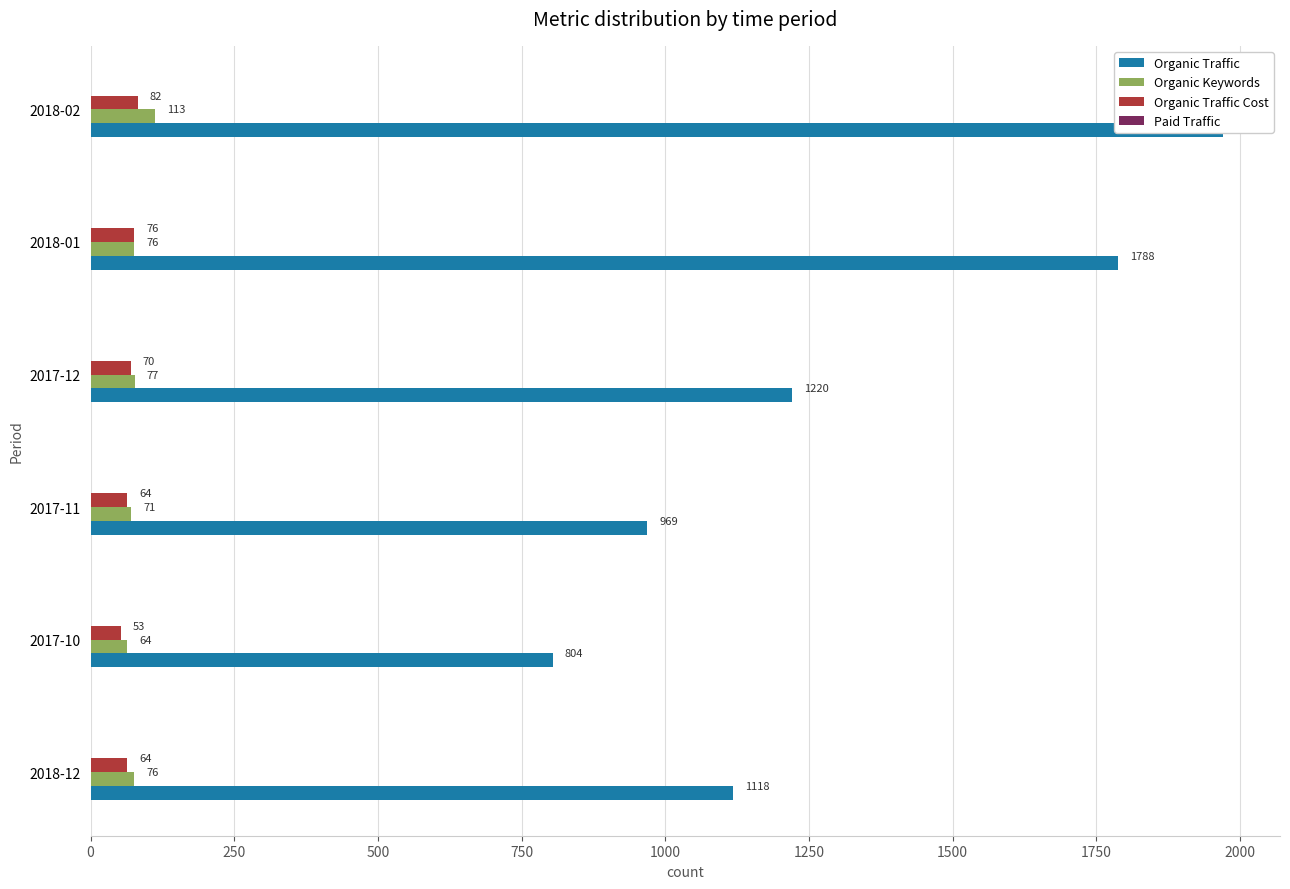

How many bars are there in each group?

4